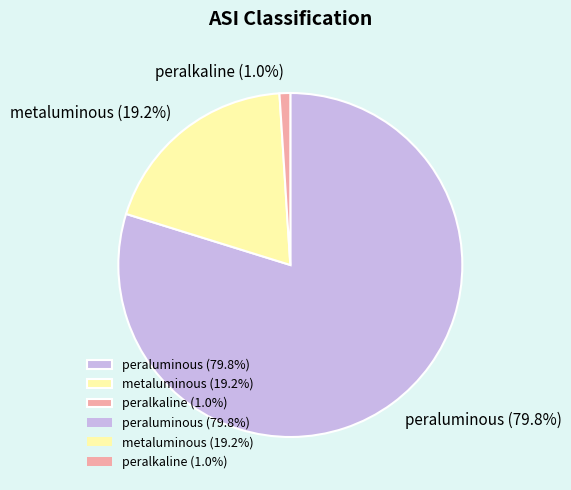

Which has a higher value, peraluminous (79.8%) or peralkaline (1.0%)?

peraluminous (79.8%)